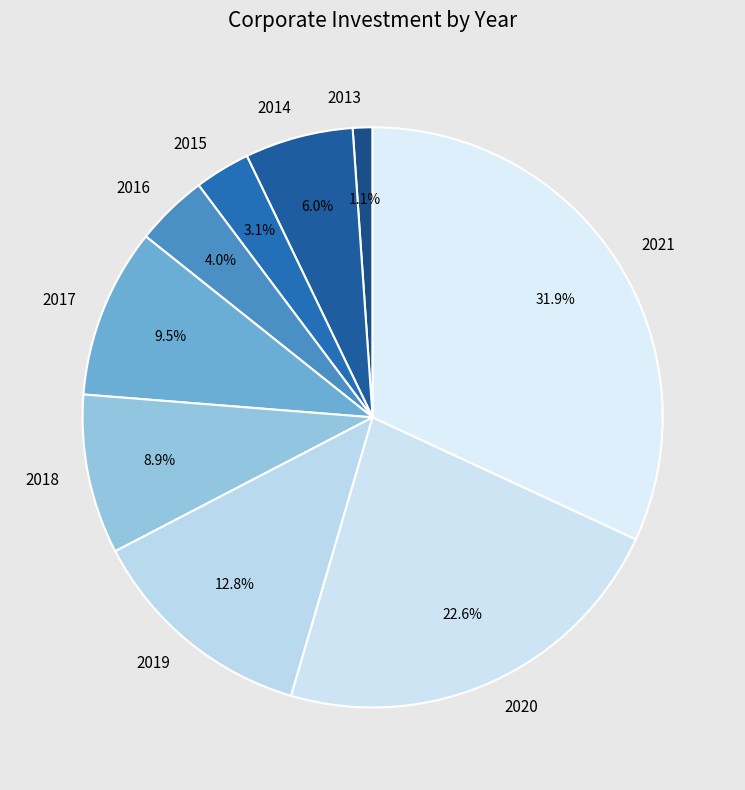

Do 2020 and 2014 together represent more than half of the pie?

No